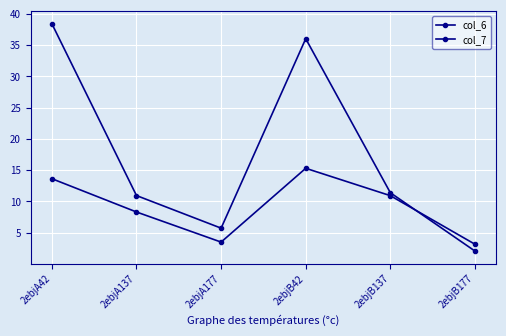

What is the total value across all series at 2ebjB177?

5.2